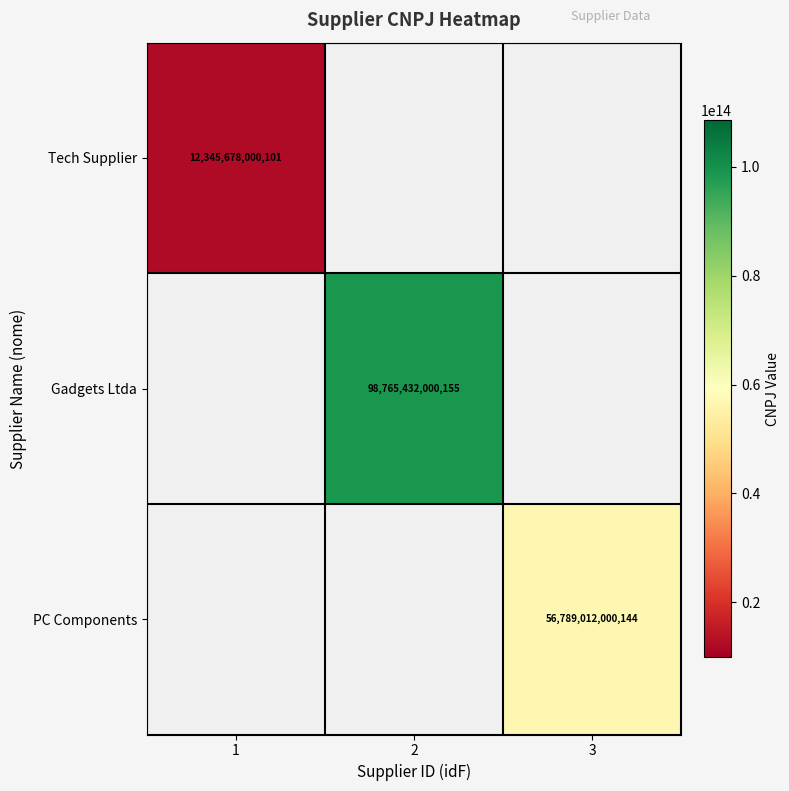

Is the value of PC Components at 3 greater than the value of Tech Supplier at 1?

Yes